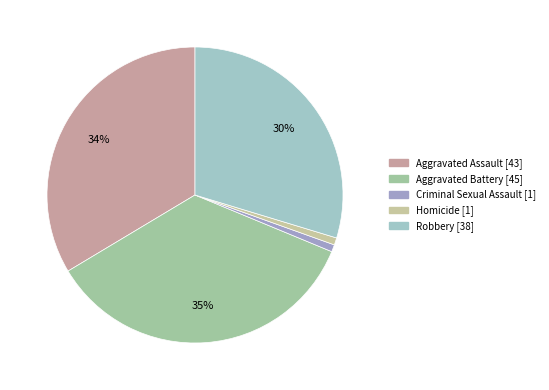

Is it true that Aggravated Battery is 35% of the pie?

True